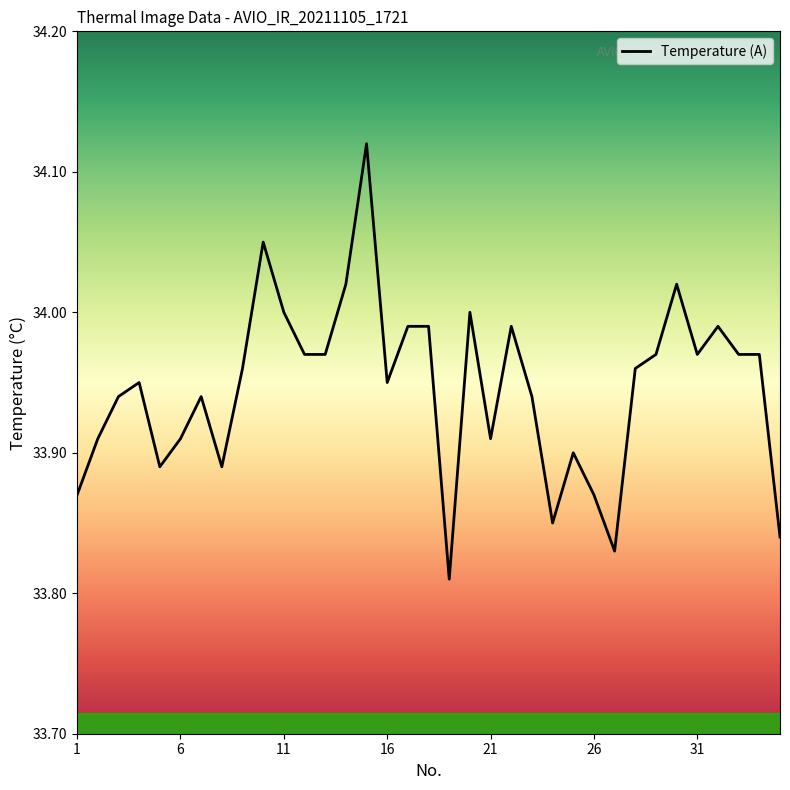

What is the difference between the maximum and minimum values?

0.3